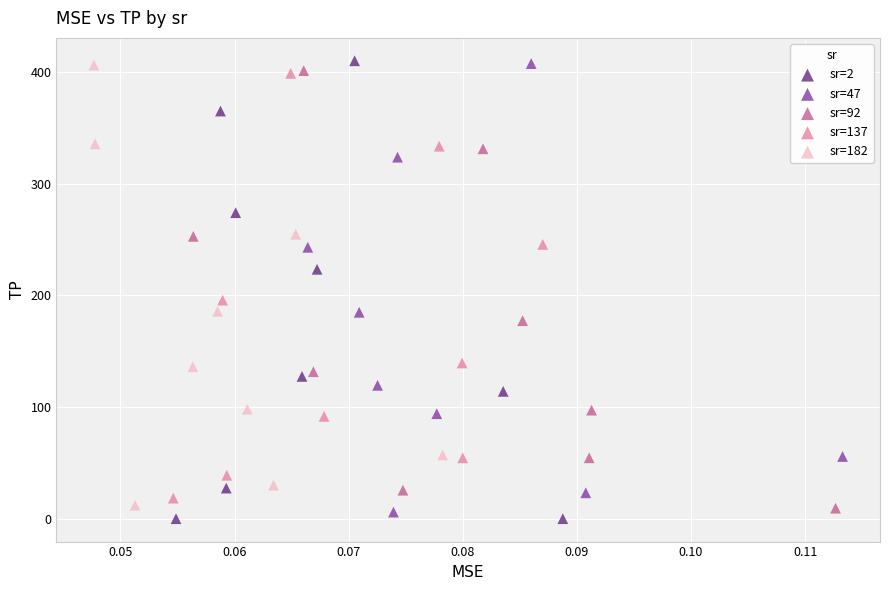

Which series has the largest Y range (max minus min)?

sr=2